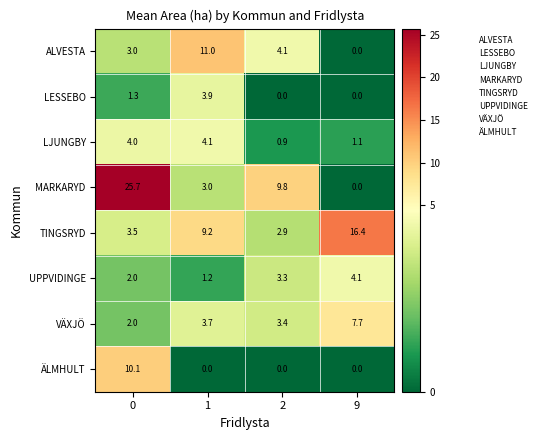

What is the lowest value of the VÄXJÖ series?

2.0